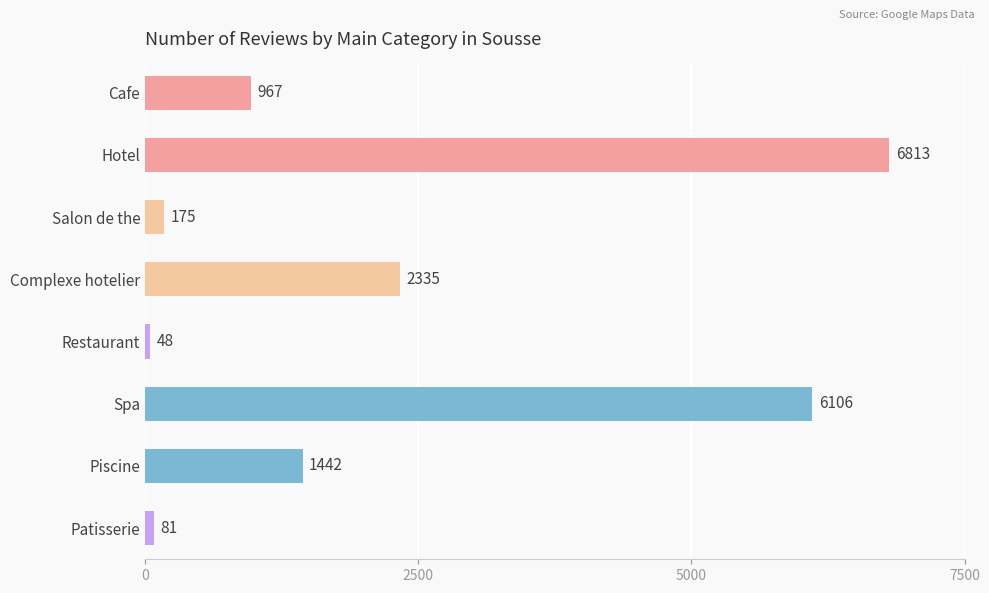

Where is the data nearest to the value 3430?

Complexe hotelier